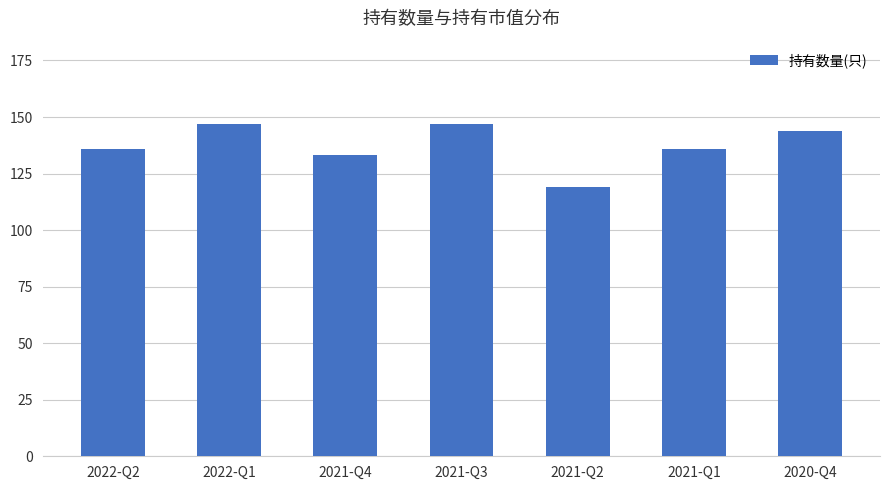

Reading left to right, extract all data points from this chart.

2022-Q2=136	2022-Q1=147	2021-Q4=133	2021-Q3=147	2021-Q2=119	2021-Q1=136	2020-Q4=144